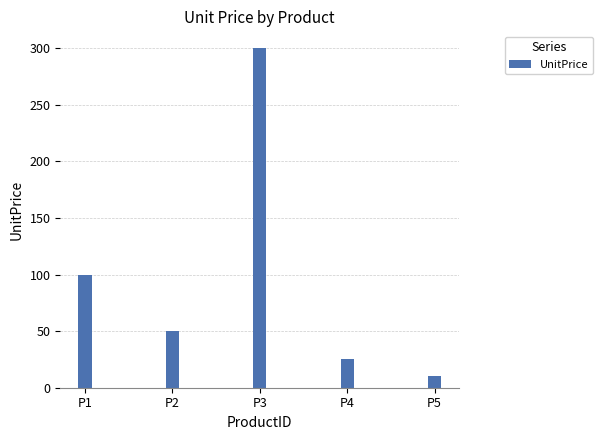

True or false: the data shows 74 at P3.

False